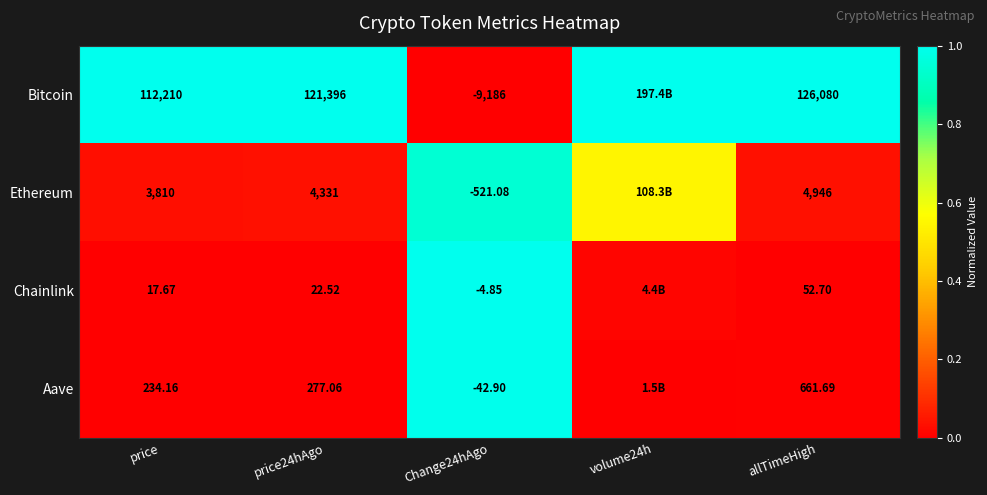

Between price and price24hAgo, which series saw the biggest shift?

Bitcoin